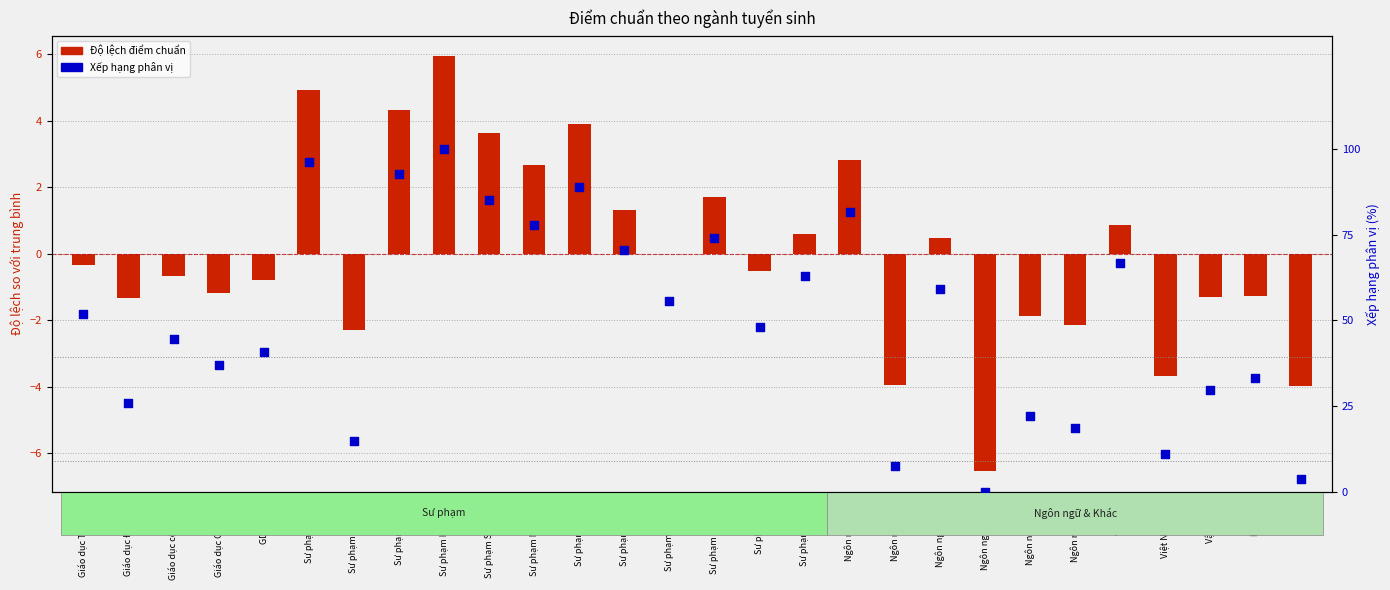

At how many categories does at least one series exceed 63?

10